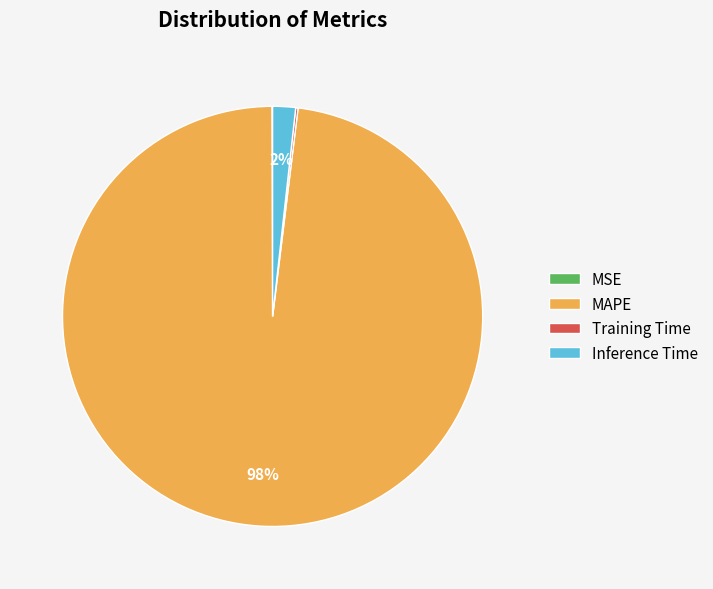

To the nearest percent, what percentage of the pie is MAPE?

98%